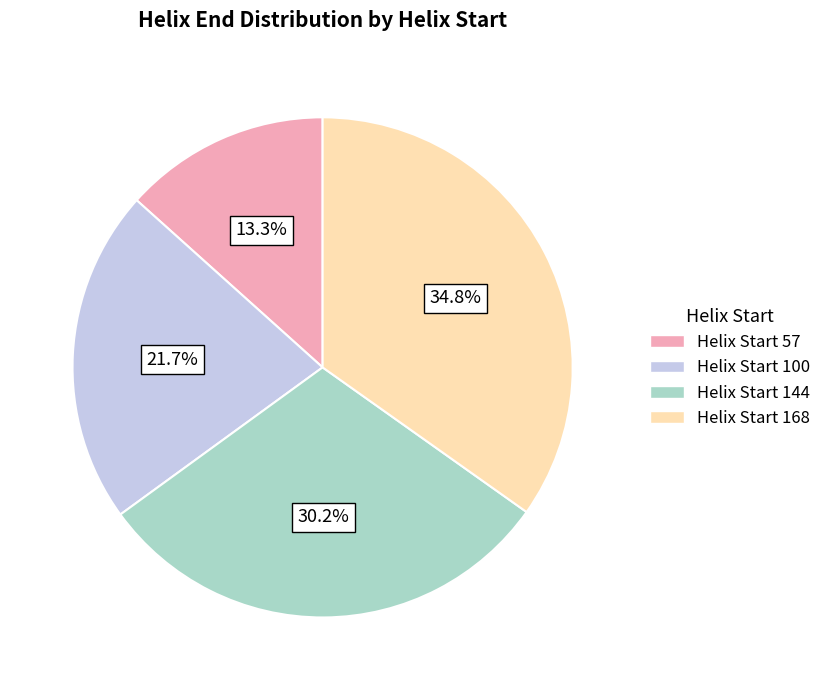

Between Helix Start 100 and Helix Start 144, which is larger?

Helix Start 144